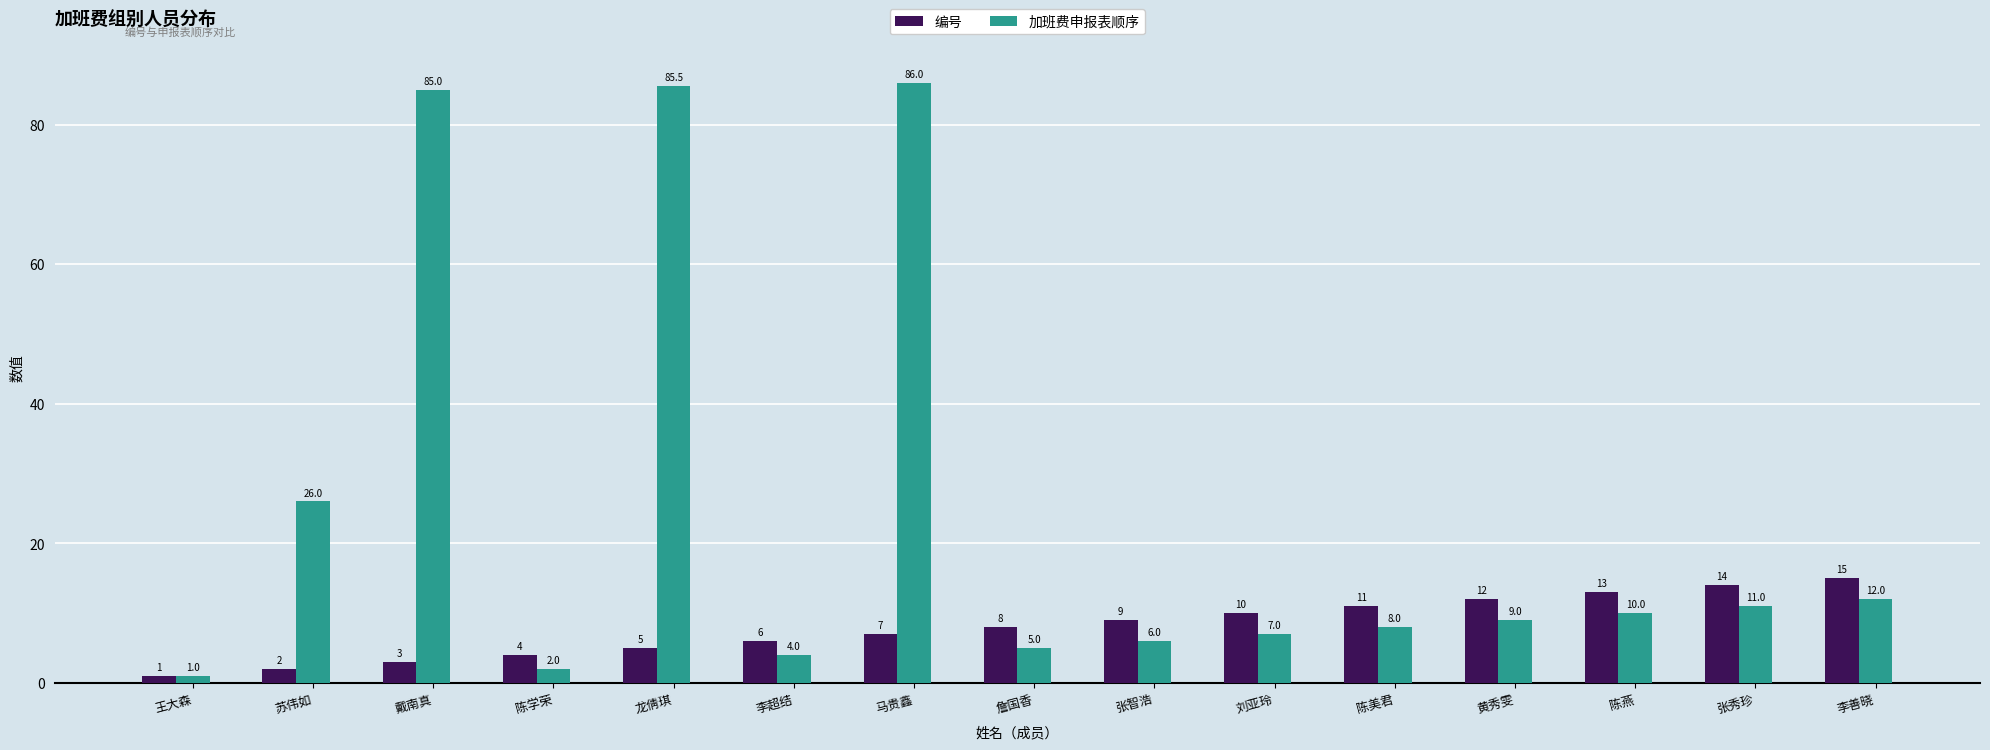

At which category does the chart reach its minimum across all series?

王大森